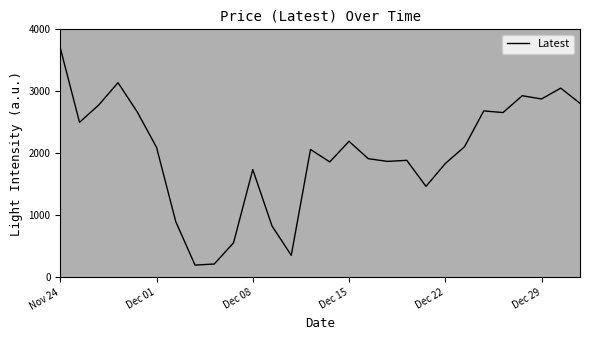

What is the greatest value displayed?

3700.0